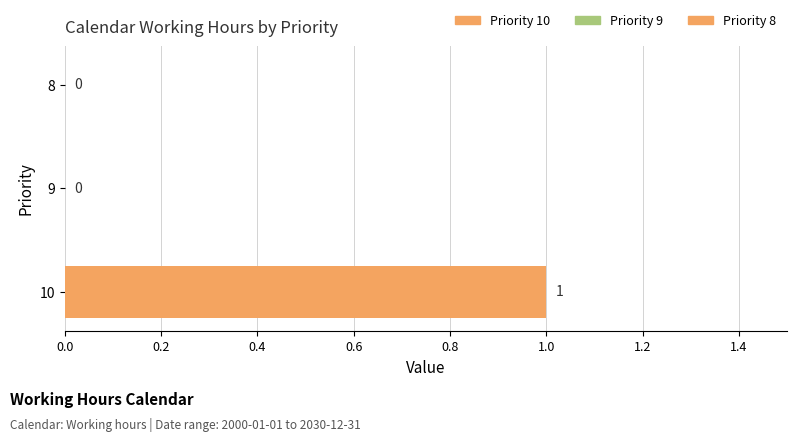

How many values are between 0 and 1?

3